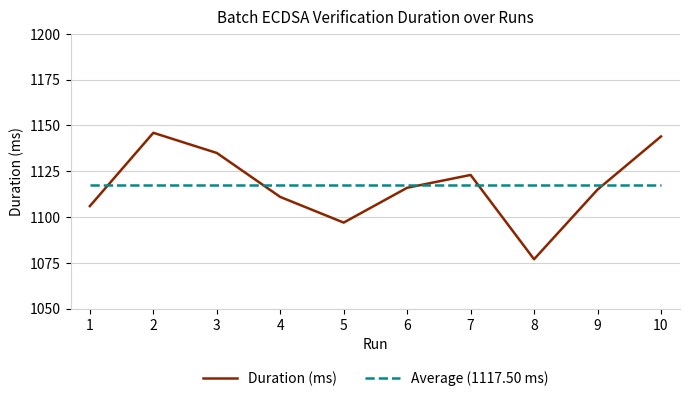

Is the value of Average (1117.50 ms) at 4 greater than the value of Duration (ms) at 5?

Yes